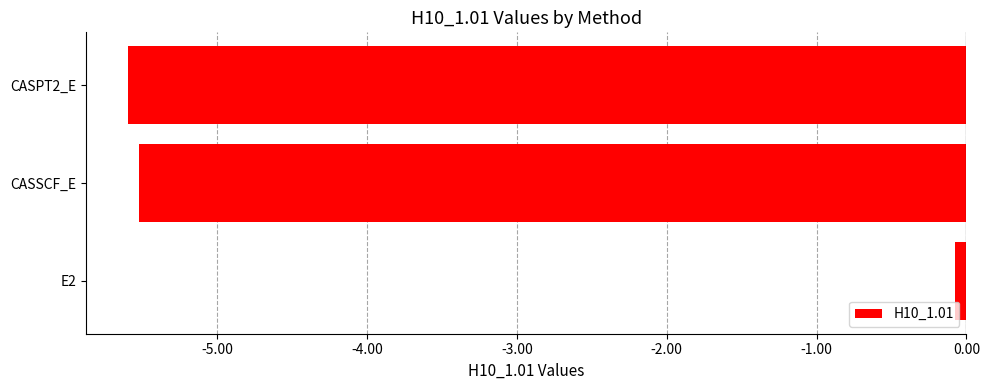

True or false: the data shows -0.1 at E2.

True